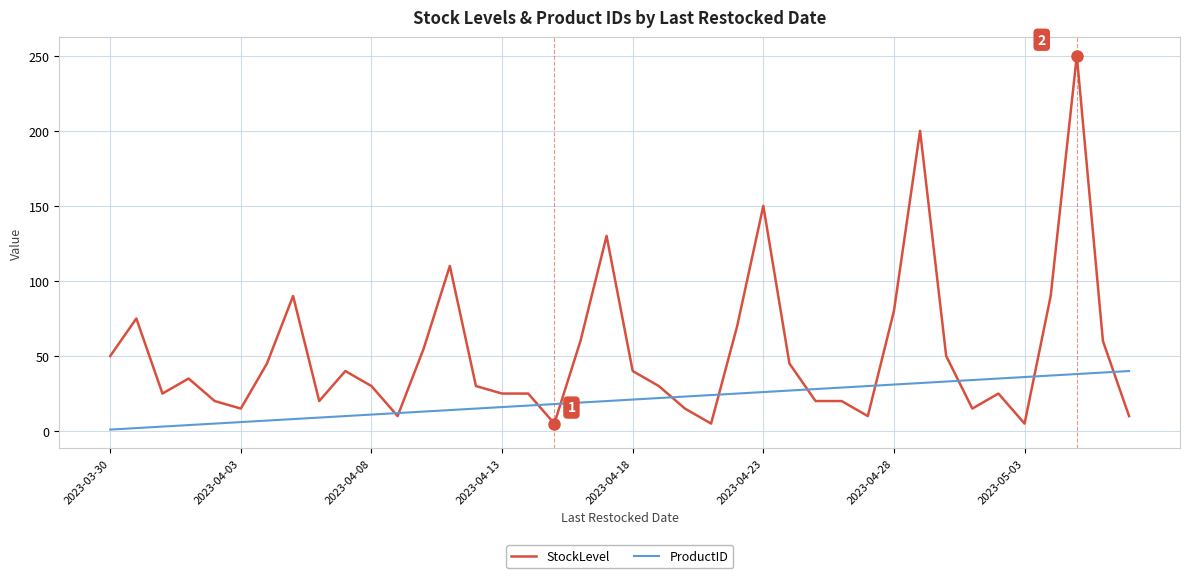

True or false: StockLevel and ProductID cross at least once.

True